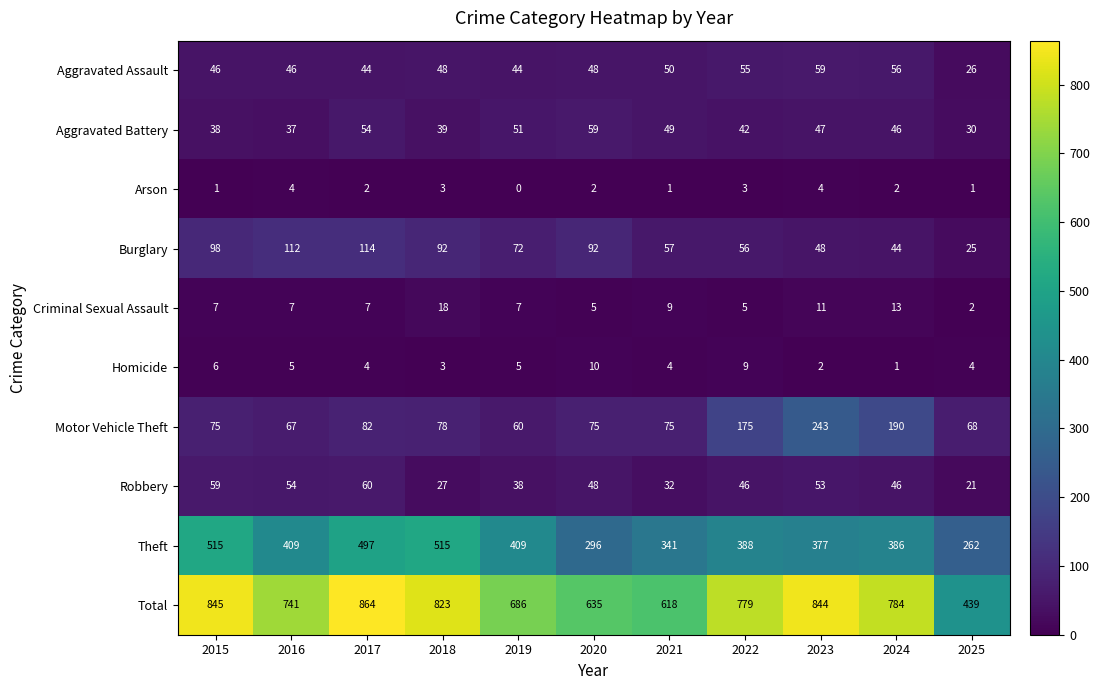

What is the sum of all Total values?

8058